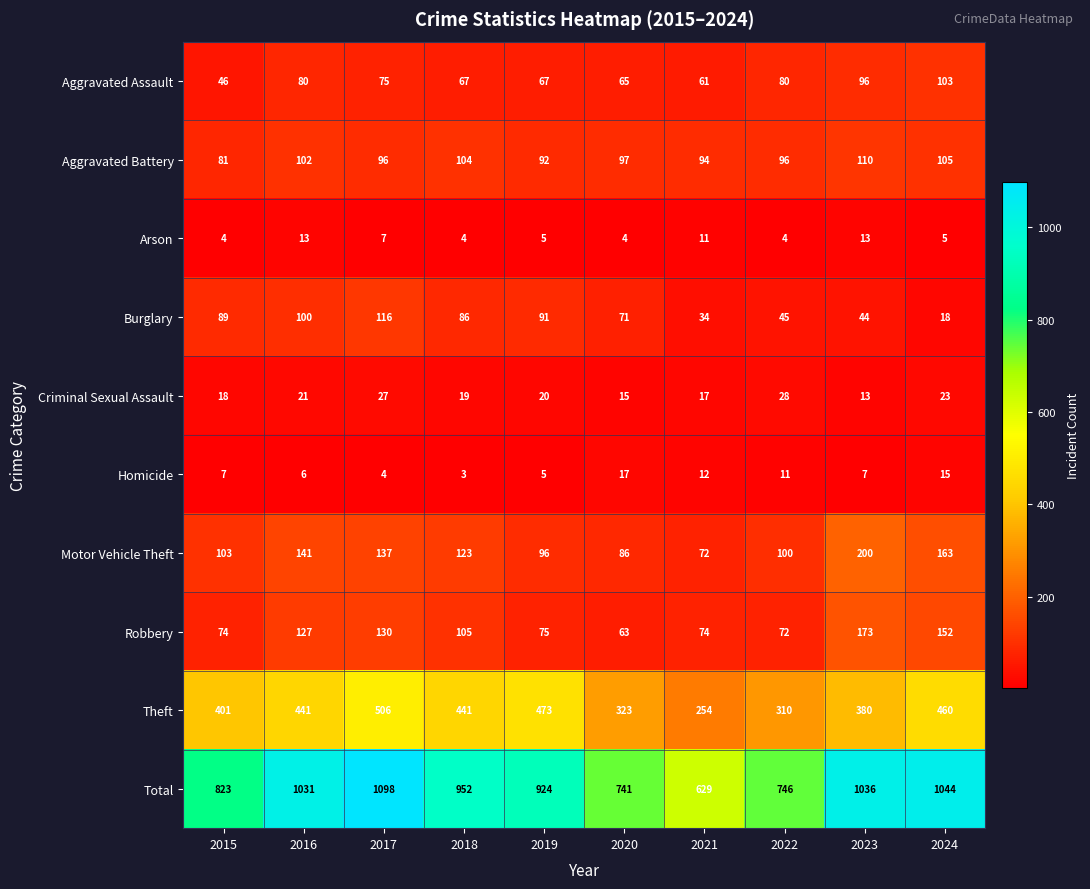

What is the total value across all series at 2017?

2196